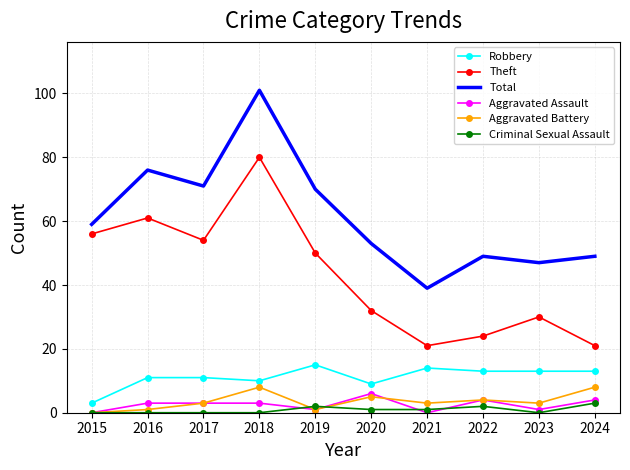

What is the total value across all series at 2020?

106